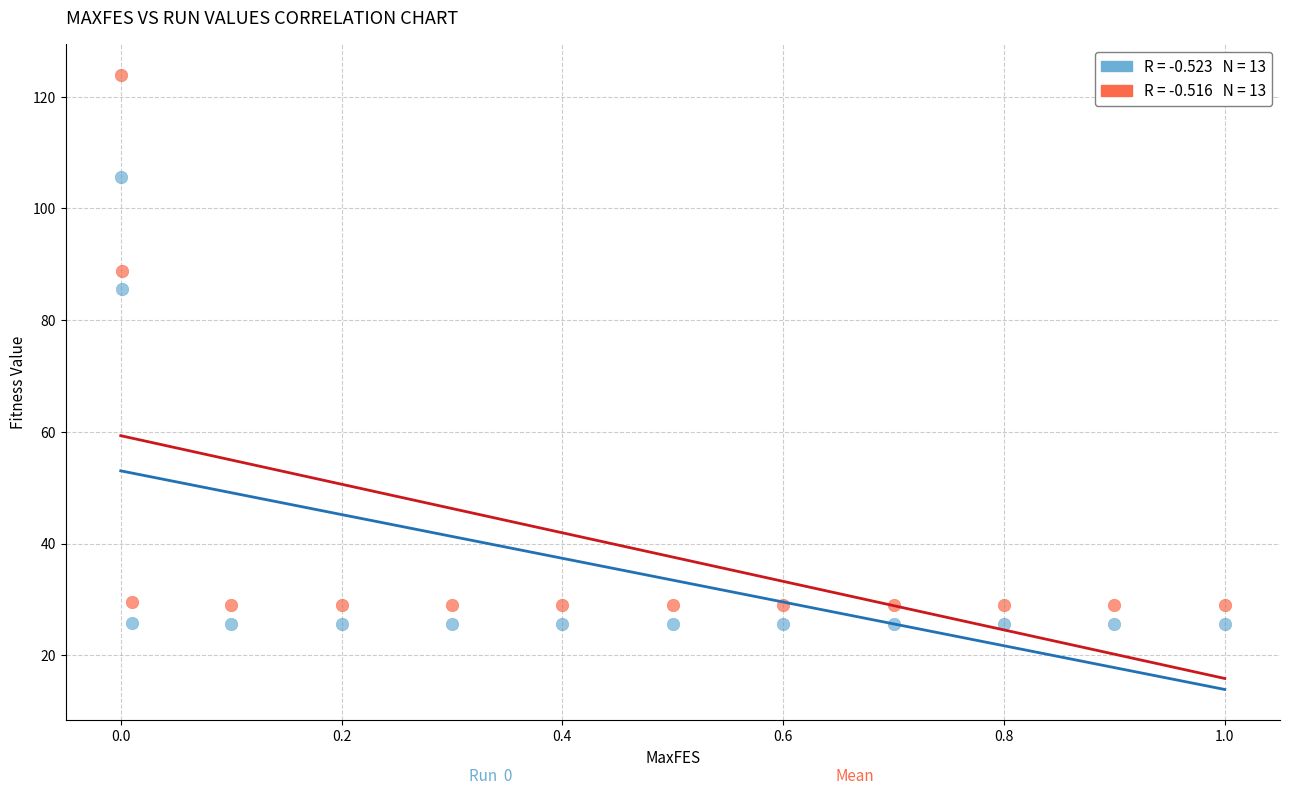

Across all series, what Y value is closest to 74?

85.6